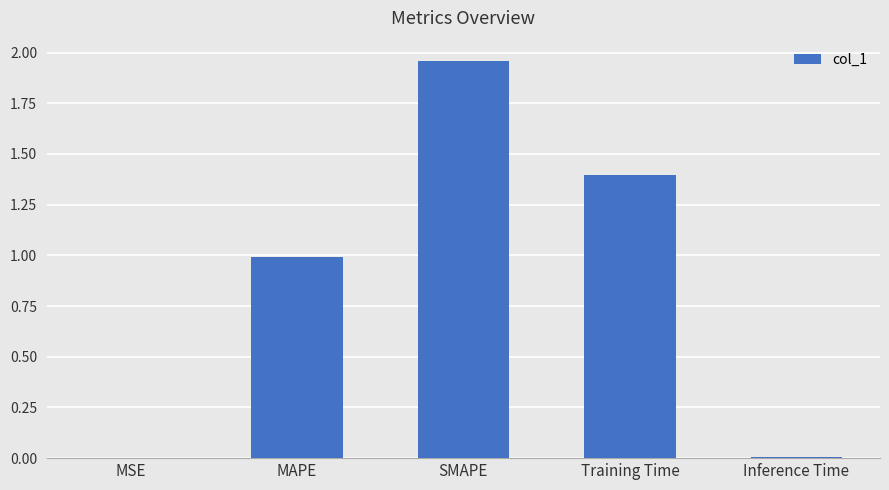

Is it true that the value at SMAPE is 1.2?

False